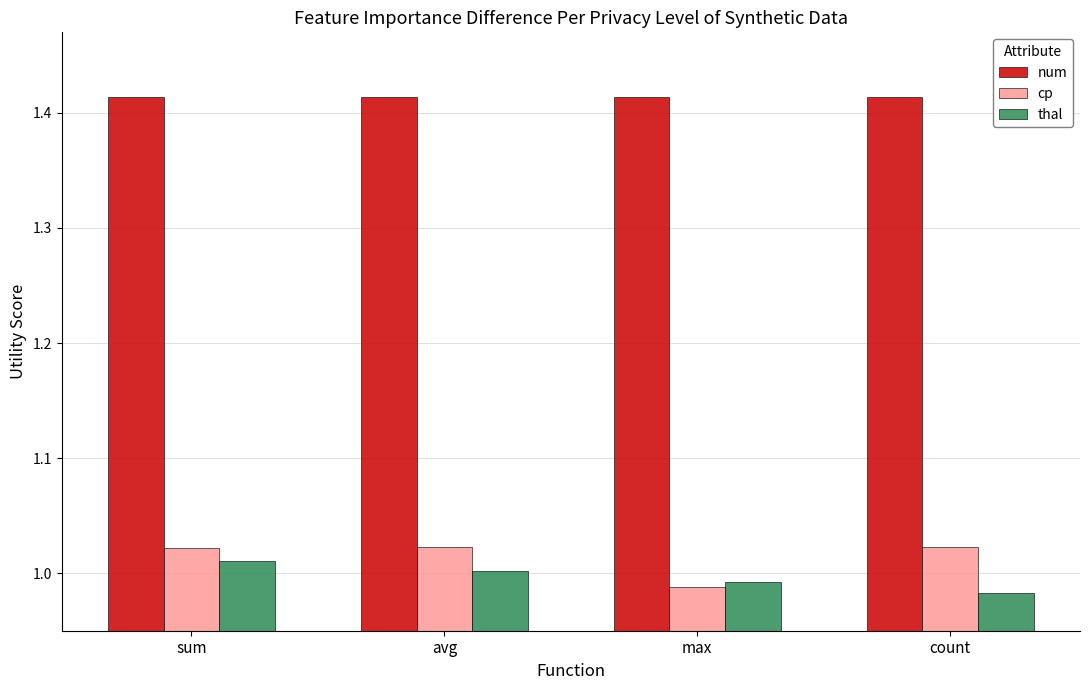

At count, list the series in order from largest to smallest.

num, cp, thal